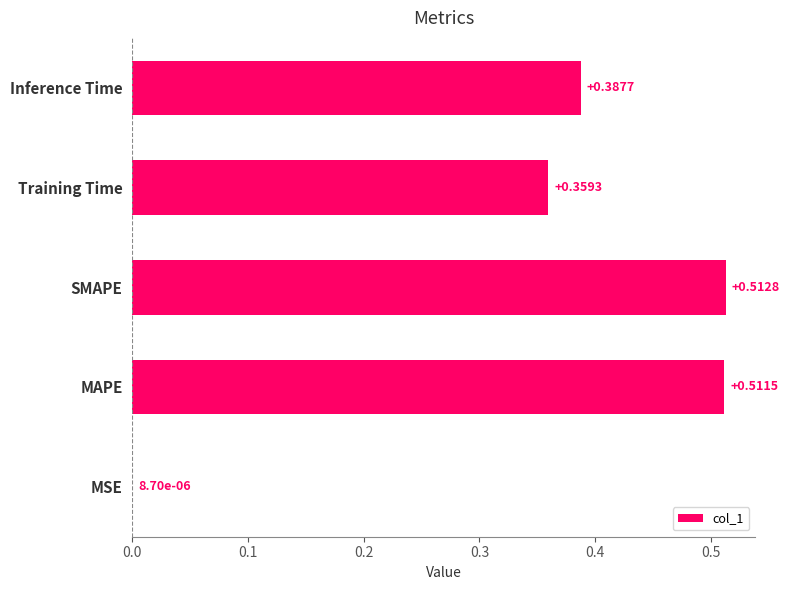

What is the sum of the values at Training Time and MAPE?

0.9